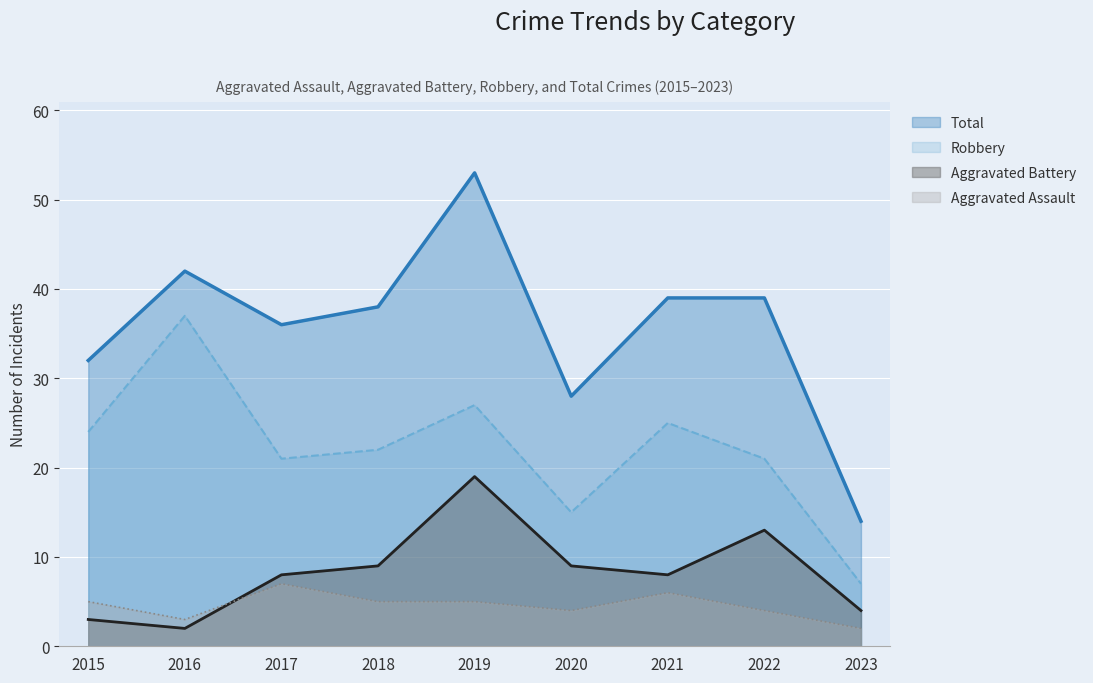

Reading left to right, list all the values displayed in this chart.

Aggravated Assault: 5	3	7	5	5	4	6	4	2
Aggravated Battery: 3	2	8	9	19	9	8	13	4
Robbery: 24	37	21	22	27	15	25	21	7
Total: 32	42	36	38	53	28	39	39	14